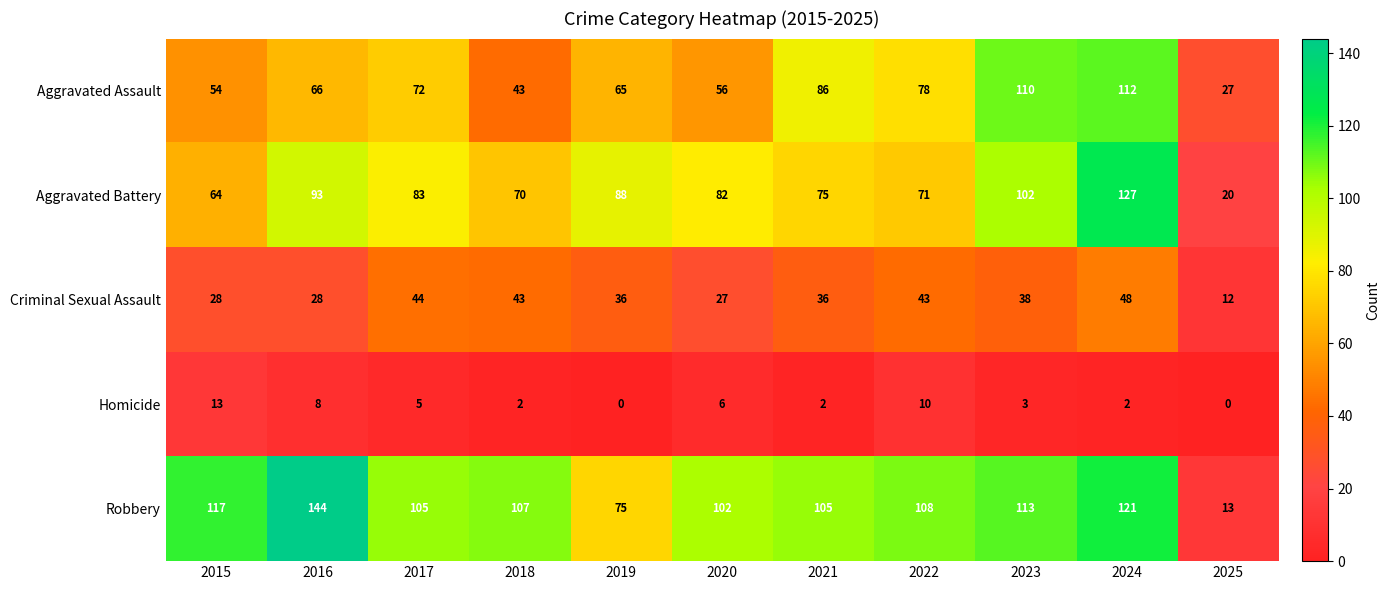

How many distinct data groups are displayed?

5